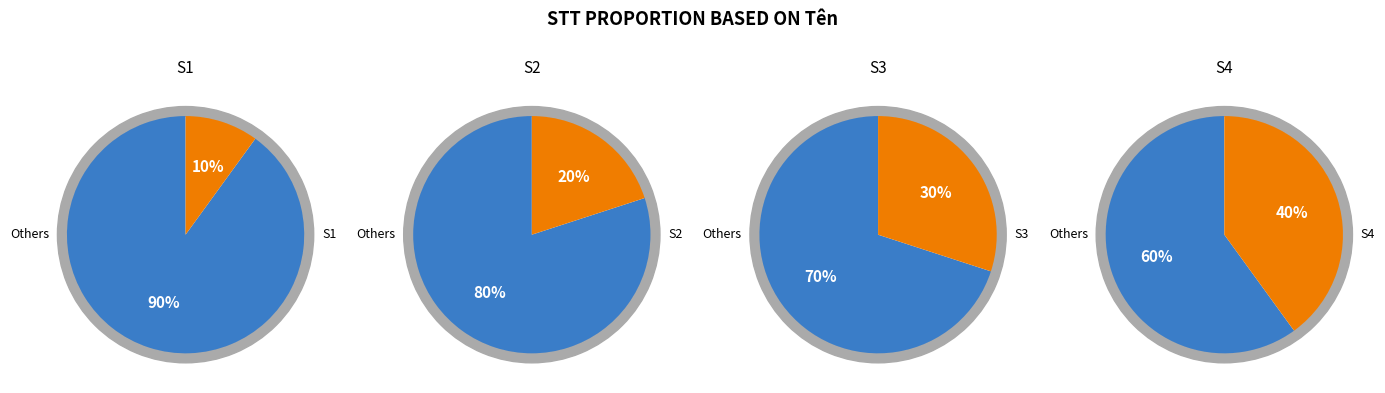

To the nearest percent, what is the difference between the S2 and S4 slice percentages?

20%